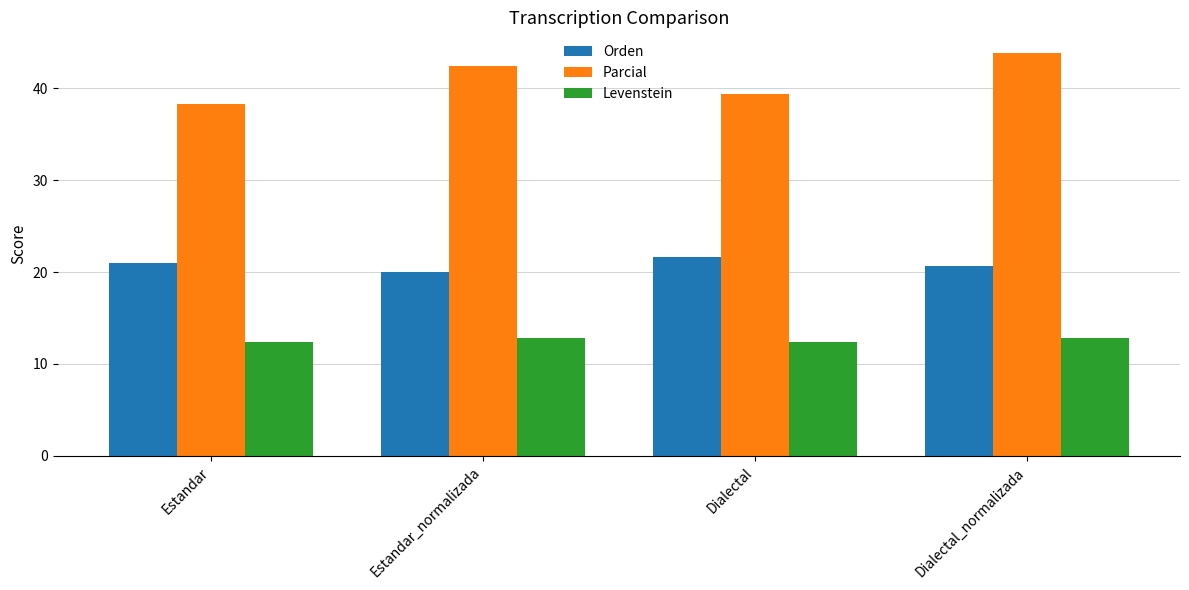

Reading left to right, what are all the values shown in this chart?

Orden: Estandar=21.0	Estandar_normalizada=20.0	Dialectal=21.7	Dialectal_normalizada=20.7
Parcial: Estandar=38.2	Estandar_normalizada=42.4	Dialectal=39.4	Dialectal_normalizada=43.9
Levenstein: Estandar=12.3	Estandar_normalizada=12.8	Dialectal=12.3	Dialectal_normalizada=12.8